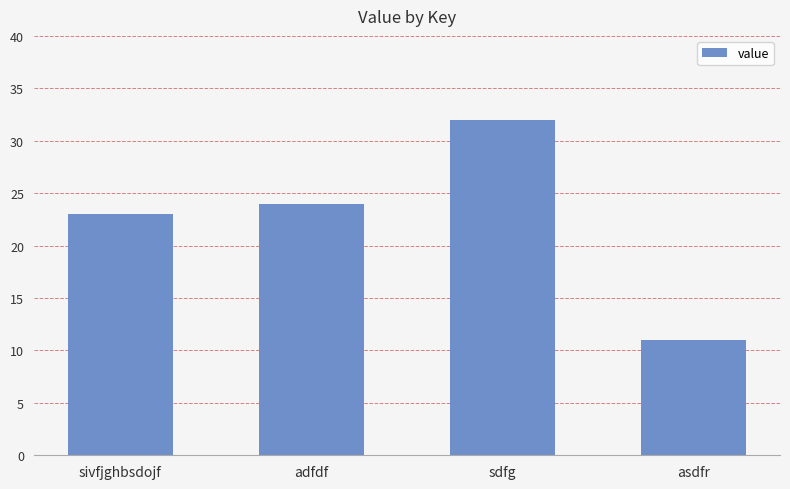

List the labels in order of value, largest first.

sdfg, adfdf, sivfjghbsdojf, asdfr